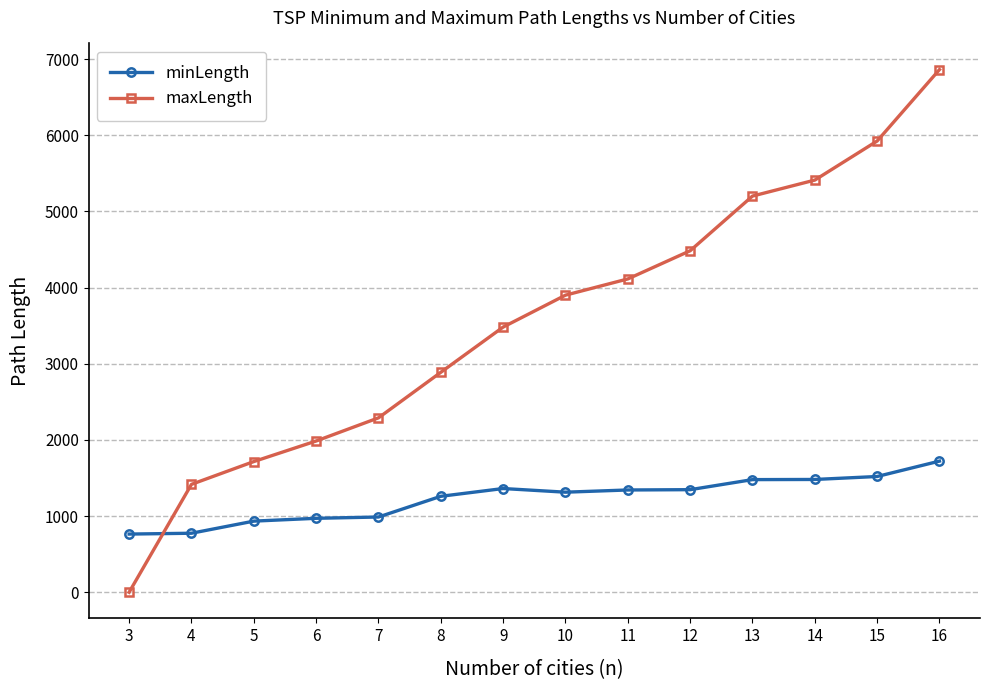

What is the total value across all series at 5?

2650